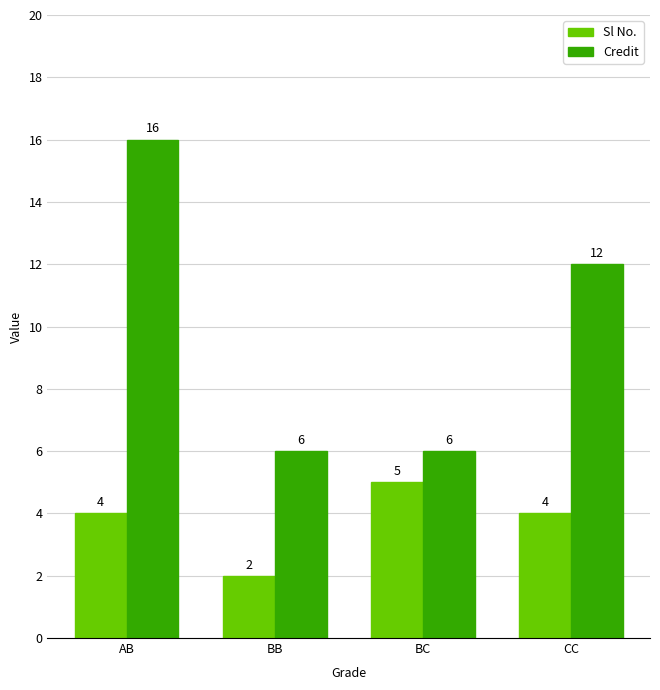

Rank the series by their average value, from lowest to highest.

Sl No., Credit